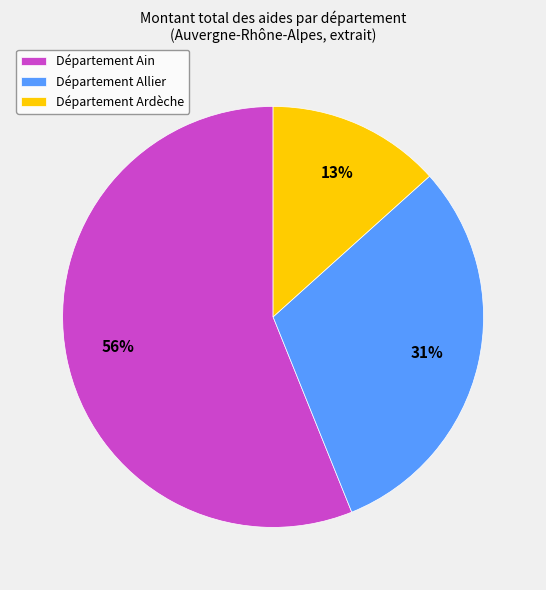

What is the smallest slice in the pie chart?

Département Ardèche